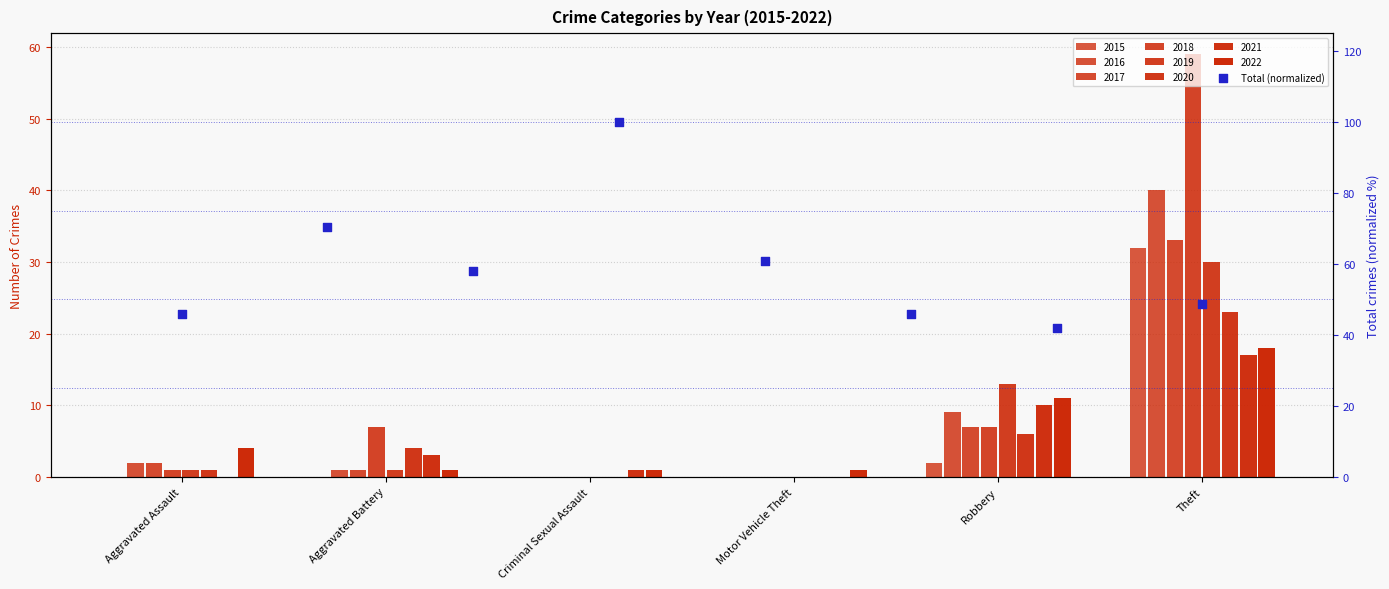

Between Robbery and Criminal Sexual Assault, which is larger?

Robbery